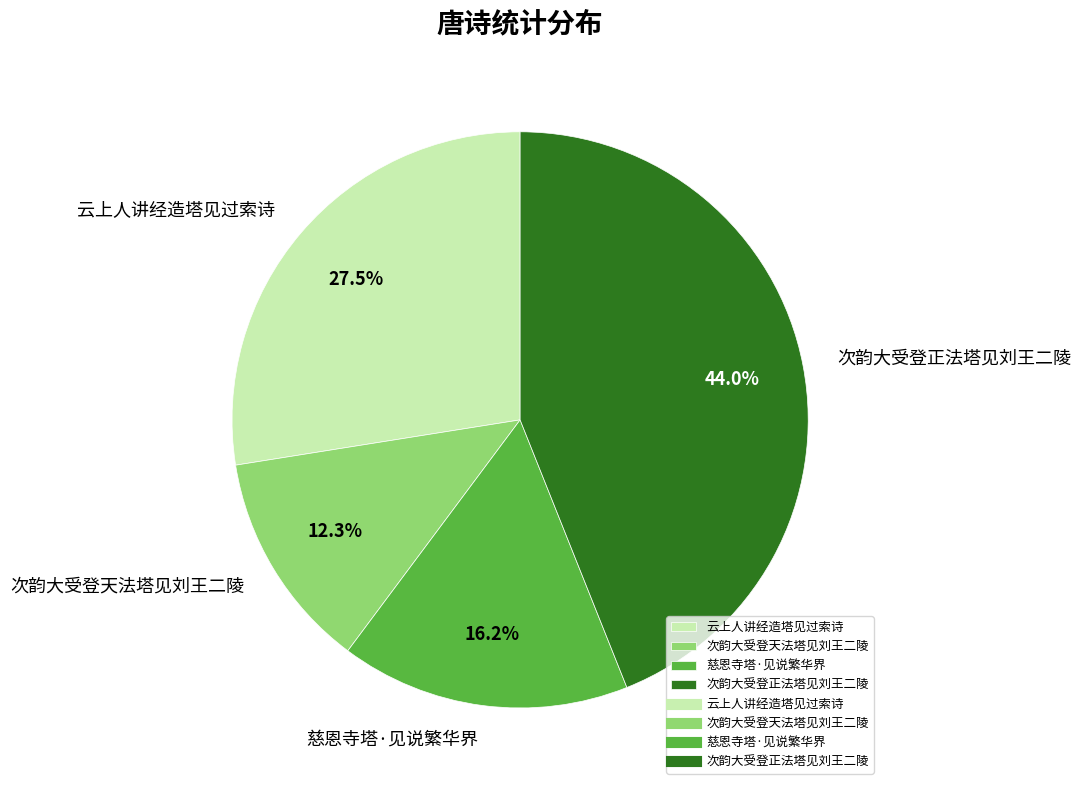

To the nearest percent, what portion does 次韵大受登正法塔见刘王二陵 represent?

44%